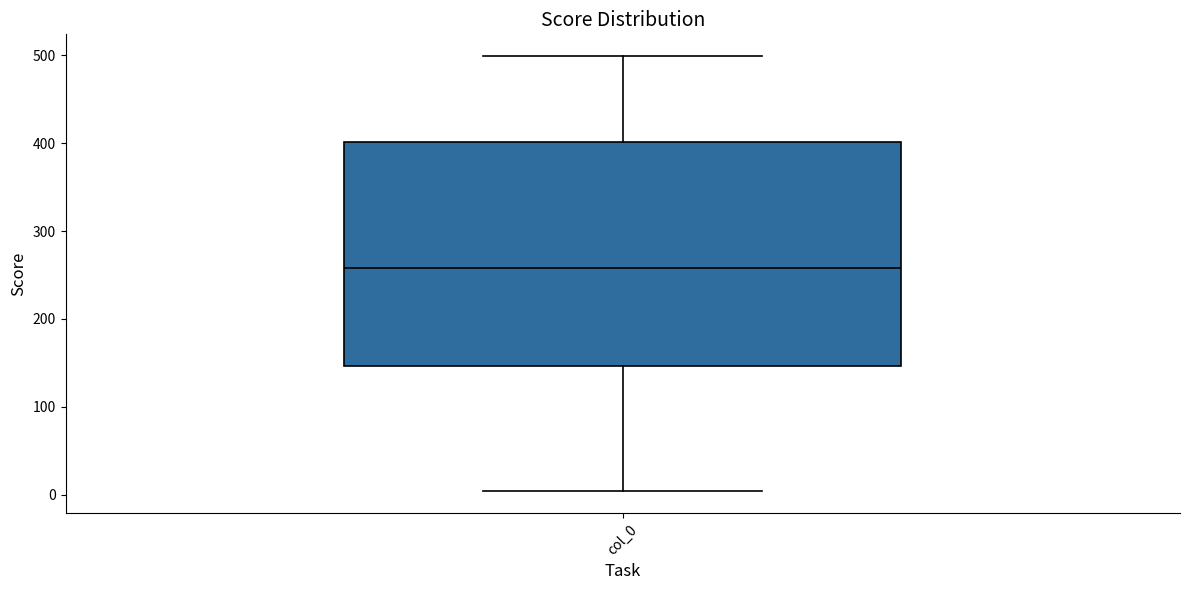

Where is the upper edge of the box for col_0 on the y-axis? The values are not printed on the chart, so give them approximately, as read against the axis.

400